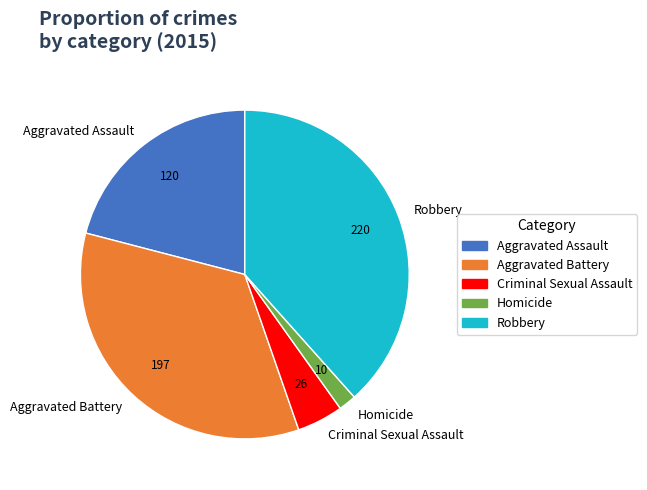

Does Criminal Sexual Assault represent more than half of the total?

No